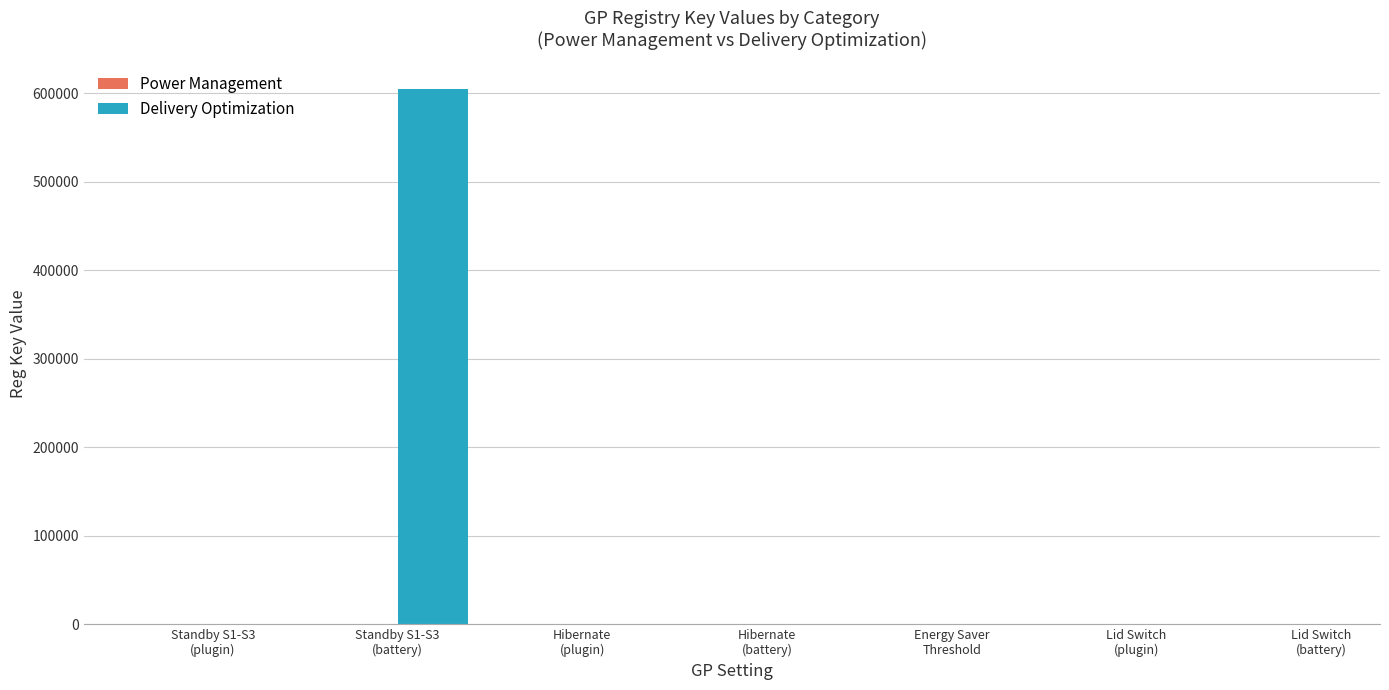

Which series has the largest range (max minus min)?

Delivery Optimization